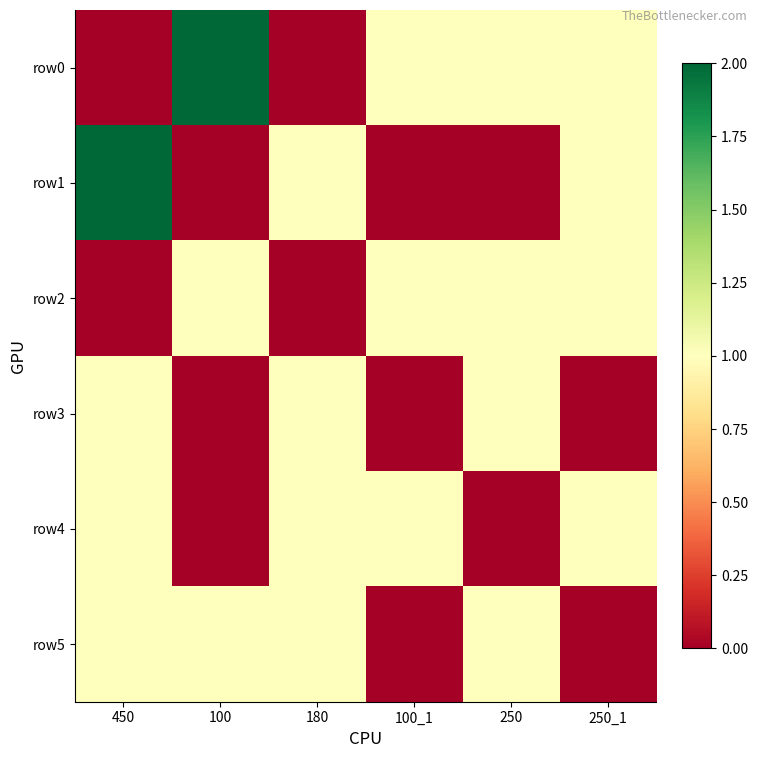

Reading right to left, extract all data points from this chart.

row0: 250_1=1	250=1	100_1=1	180=0	100=2	450=0
row1: 250_1=1	250=0	100_1=0	180=1	100=0	450=2
row2: 250_1=1	250=1	100_1=1	180=0	100=1	450=0
row3: 250_1=0	250=1	100_1=0	180=1	100=0	450=1
row4: 250_1=1	250=0	100_1=1	180=1	100=0	450=1
row5: 250_1=0	250=1	100_1=0	180=1	100=1	450=1